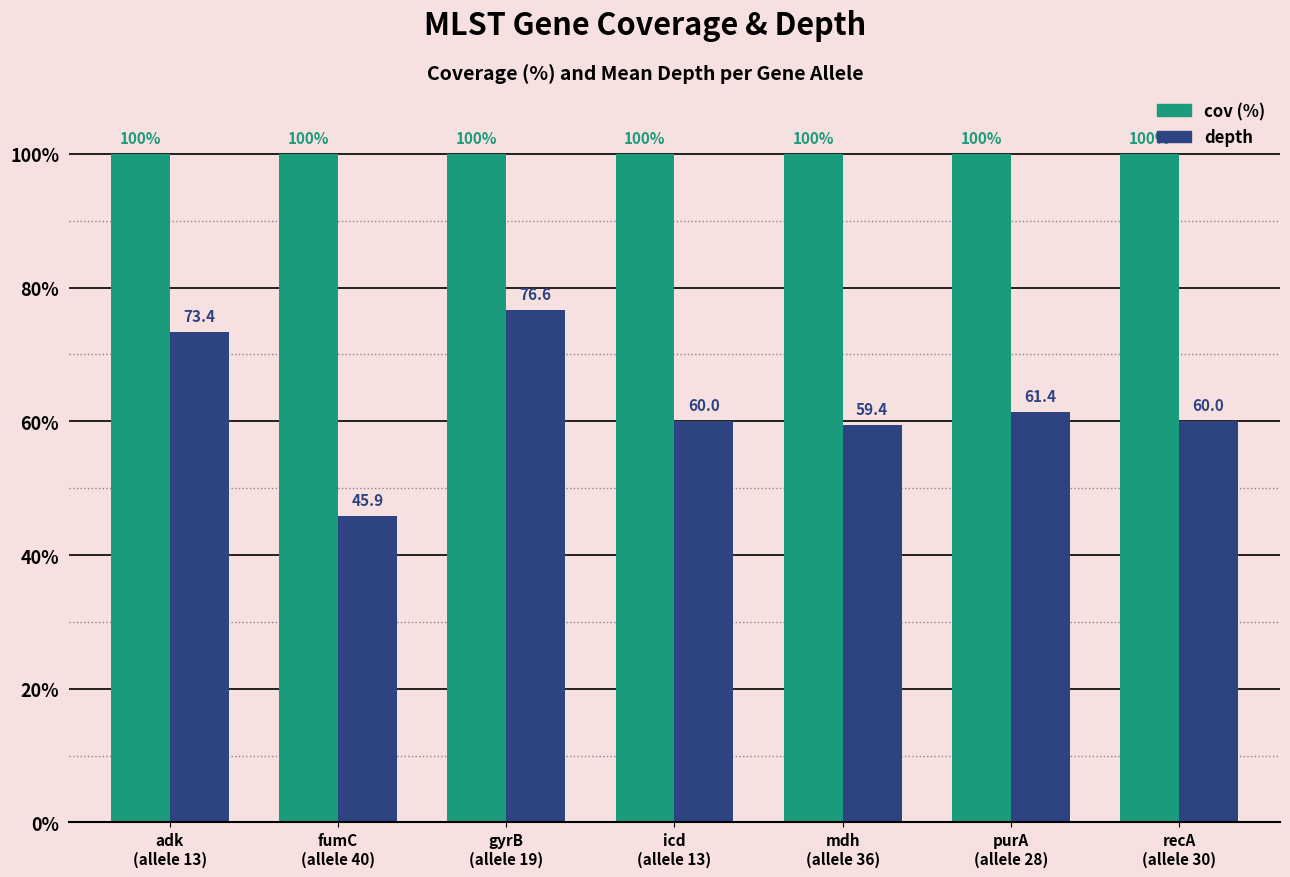

What is the minimum value shown in the chart?

45.9